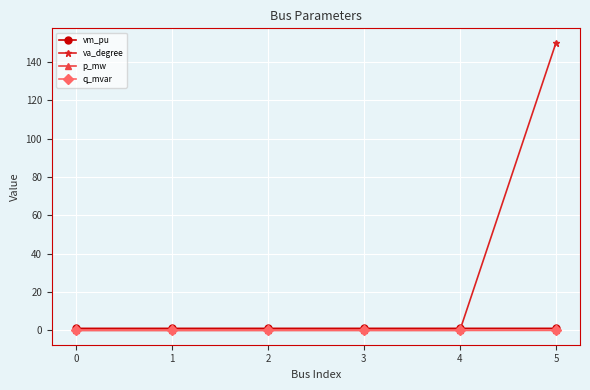

True or false: q_mvar and vm_pu intersect in this chart.

False